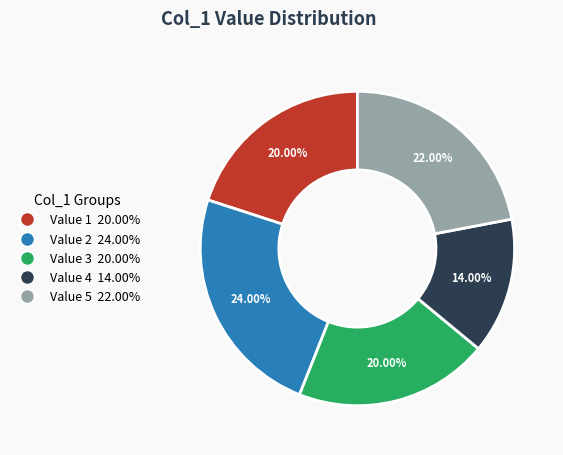

Is Value 3 20.00% the majority of the pie?

No